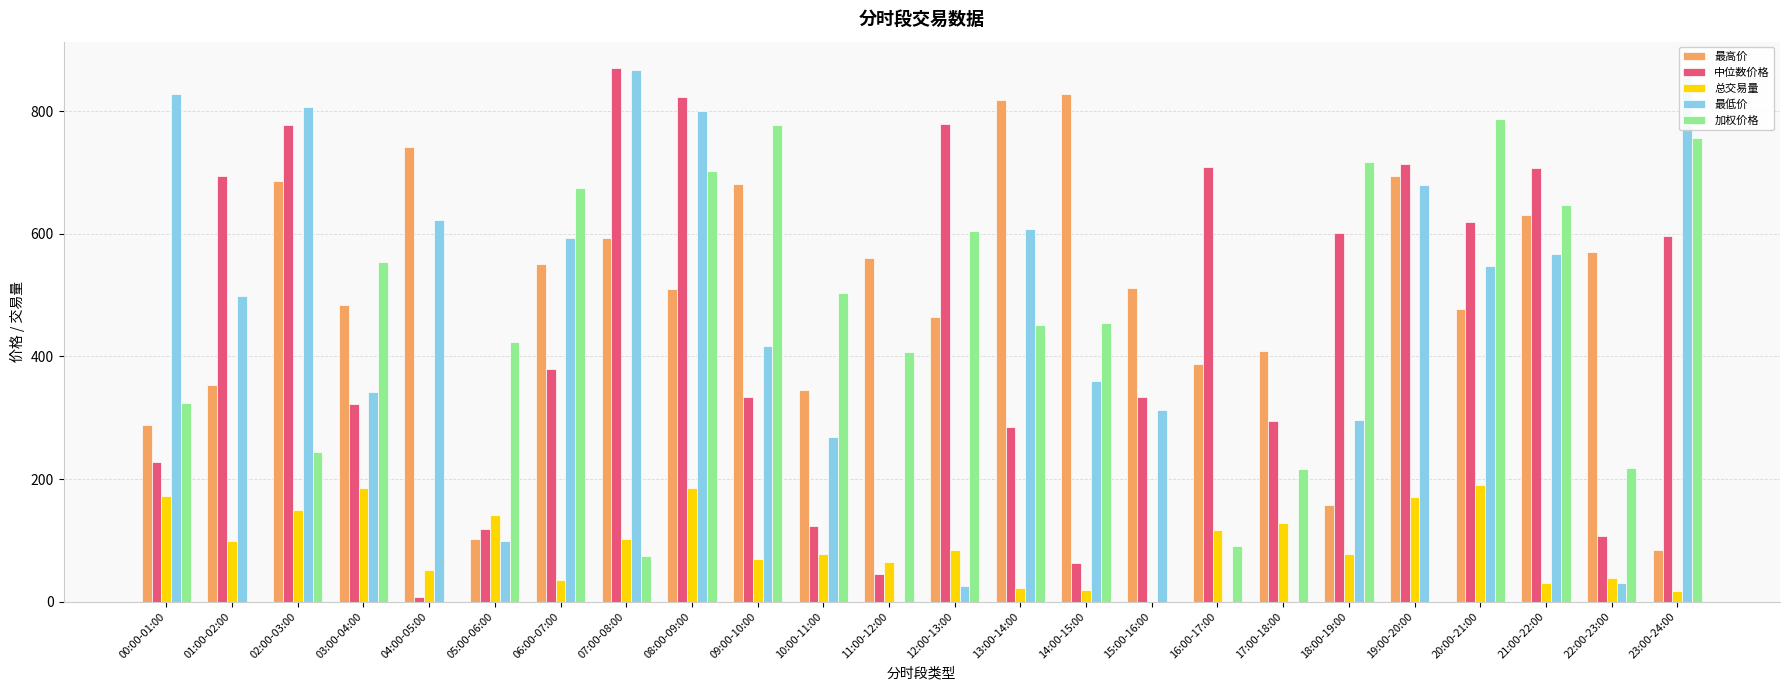

What is the value of the 中位数价格 bar at the 20th from the left?

713.5